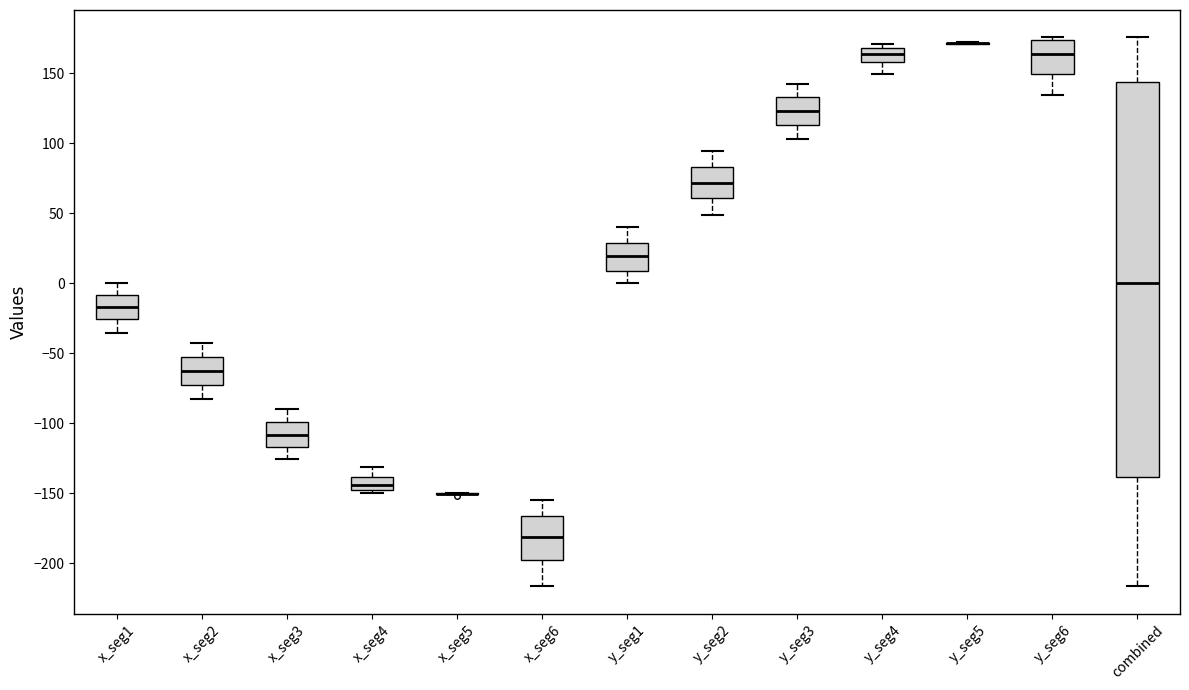

Which box is the tallest, from its lower edge to its upper edge?

combined